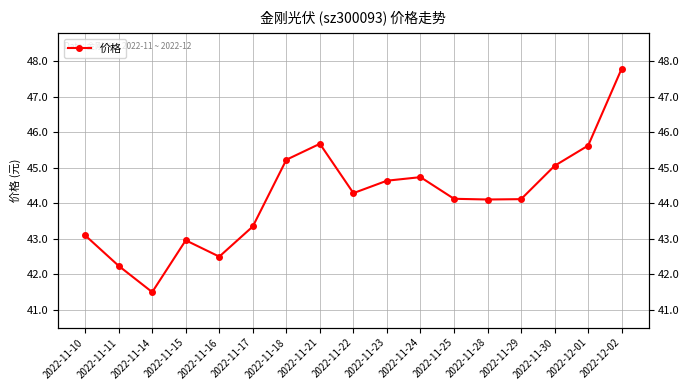

True or false: the data shows 45.6 at 2022-12-01.

True